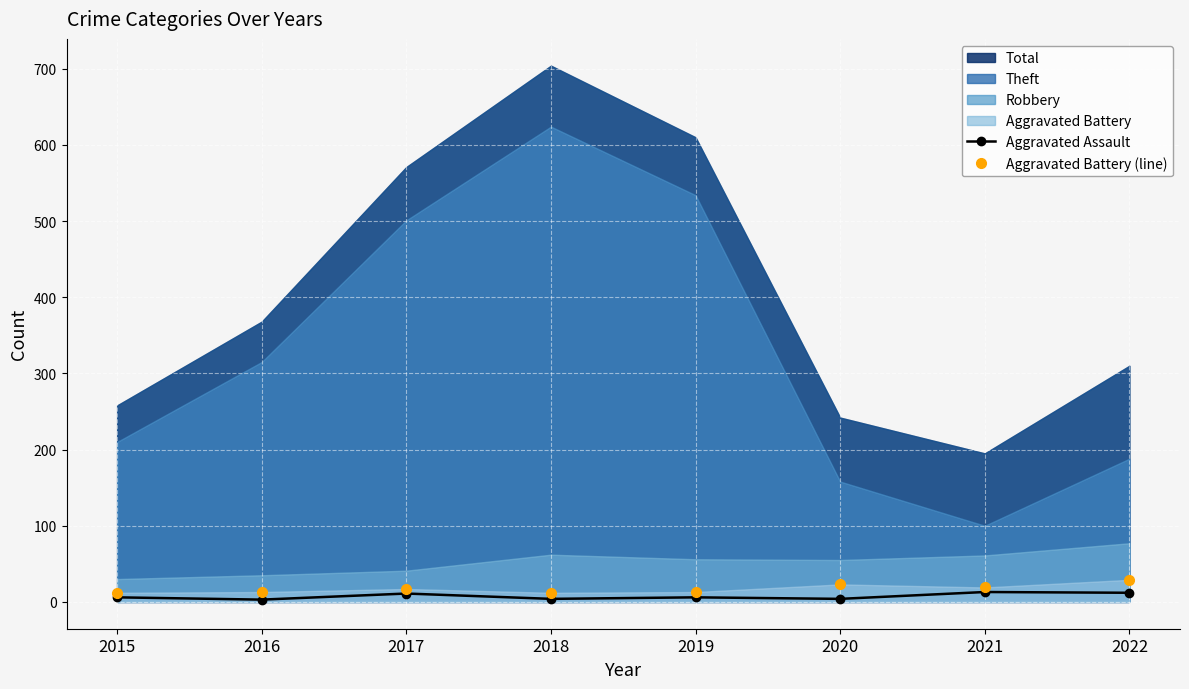

What is the difference between the maximum and minimum values in the Aggravated Battery (line) series?

17